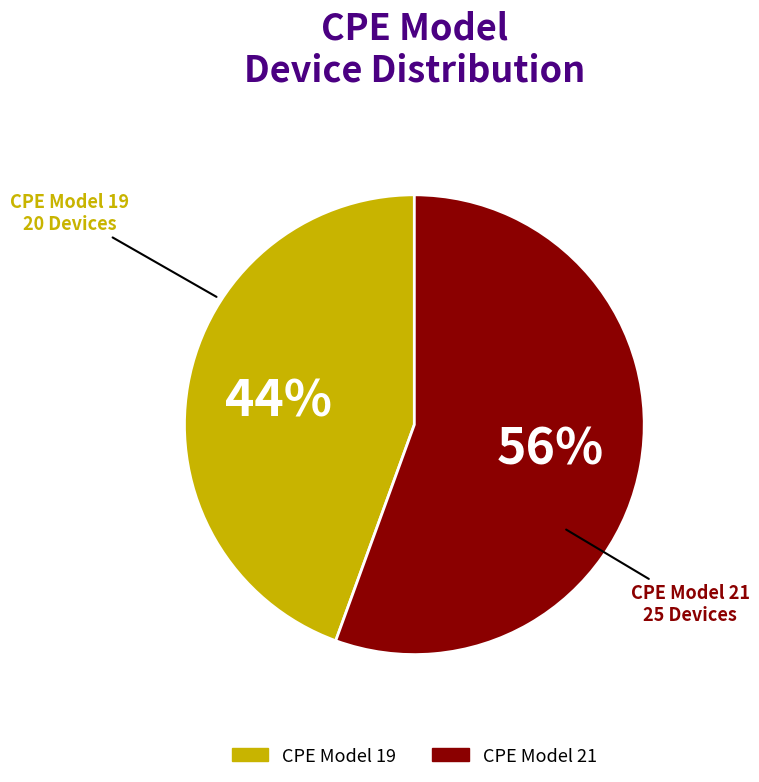

To the nearest percent, what is the average slice percentage?

50%